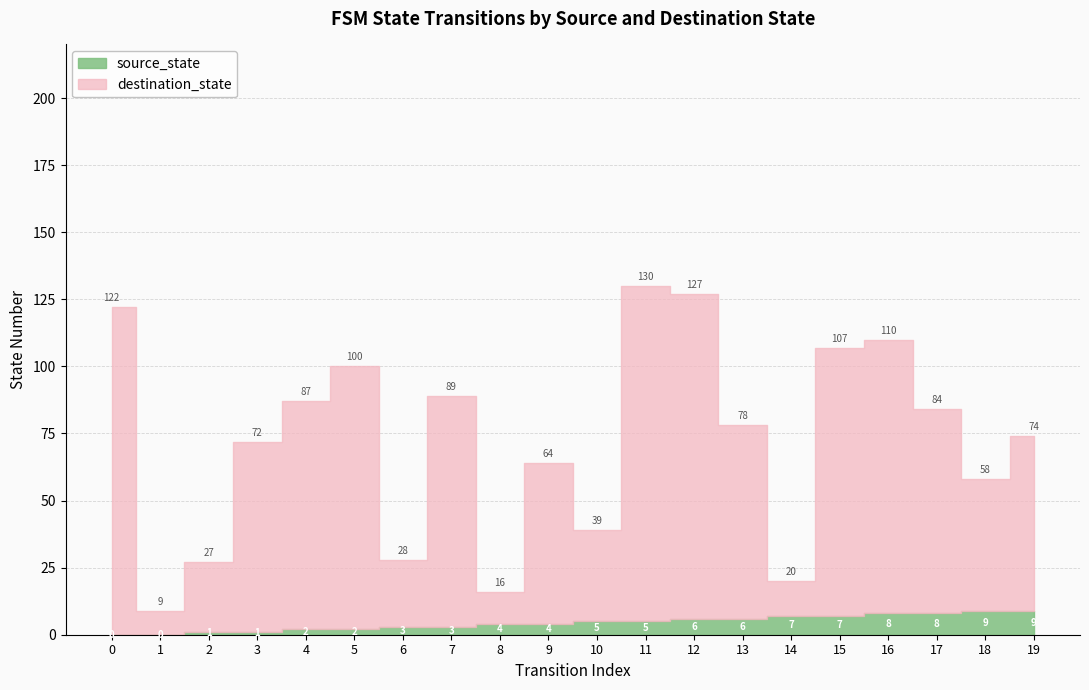

What is the sum of all source_state values?

90